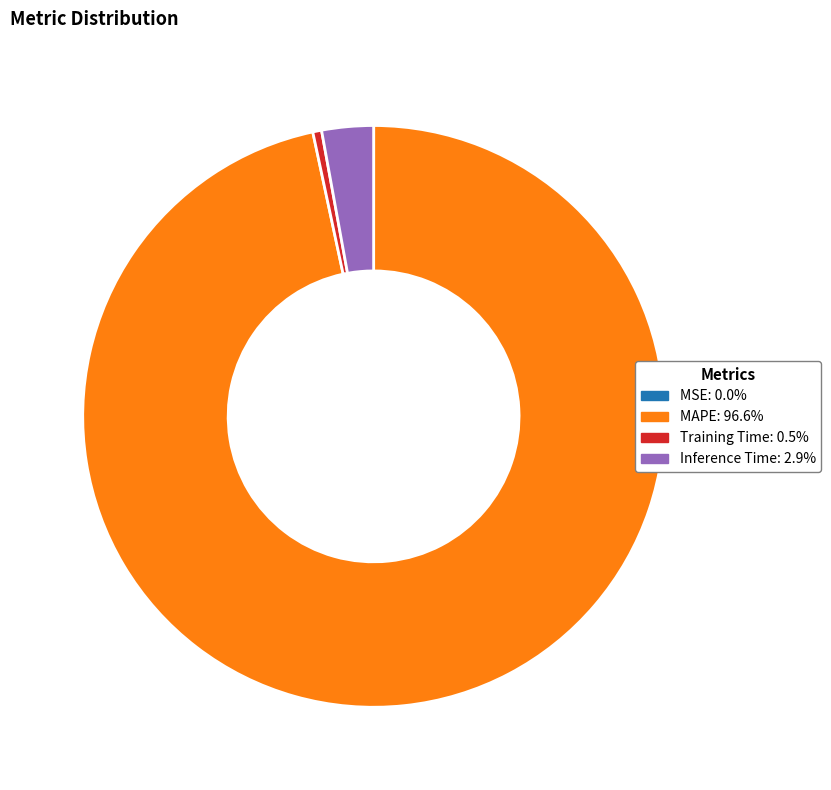

Is there a majority slice in this chart?

Yes